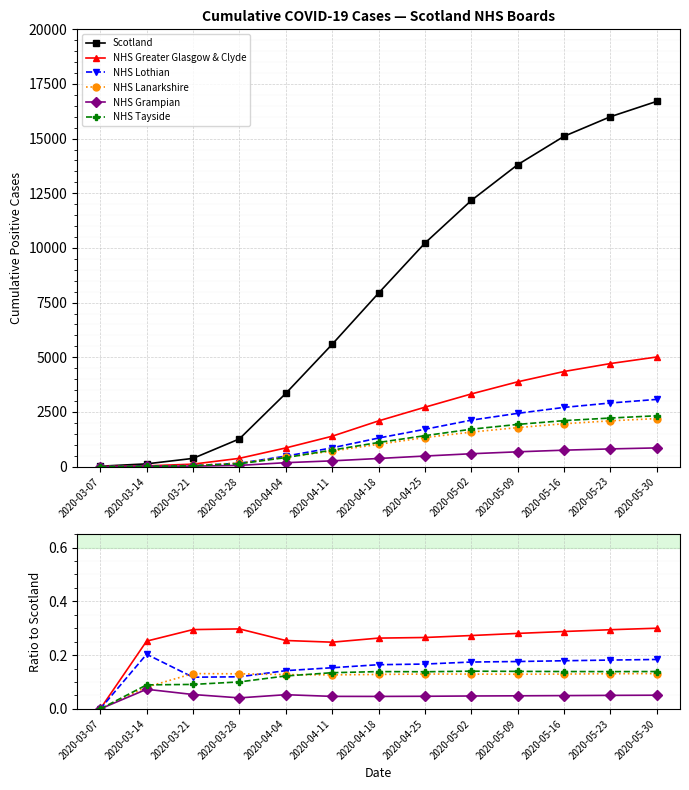

Between 2020-04-04 and 2020-05-16, which series saw the biggest shift?

Scotland